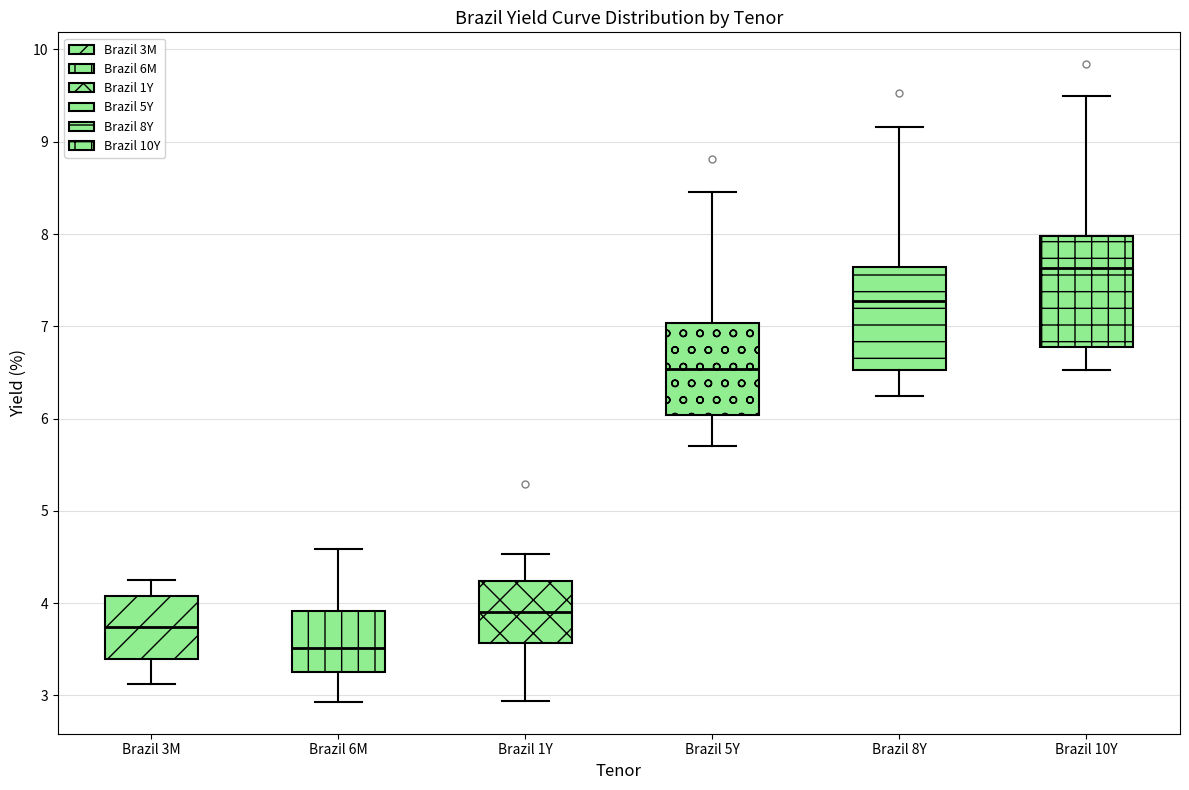

Reading left to right, transcribe this box plot: for each box, give where its median line is, the range the box spans, and where its two whiskers end, as read against the y-axis. The values are not printed on the chart, so give them approximately, as read against the axis.

Brazil 3M: median 3.7, box 3.4 to 4.1, whiskers 3.1 to 4.3
Brazil 6M: median 3.5, box 3.3 to 3.9, whiskers 2.9 to 4.6
Brazil 1Y: median 3.9, box 3.6 to 4.2, whiskers 2.9 to 4.5
Brazil 5Y: median 6.5, box 6.0 to 7.0, whiskers 5.7 to 8.5
Brazil 8Y: median 7.3, box 6.5 to 7.6, whiskers 6.2 to 9.2
Brazil 10Y: median 7.6, box 6.8 to 8.0, whiskers 6.5 to 9.5